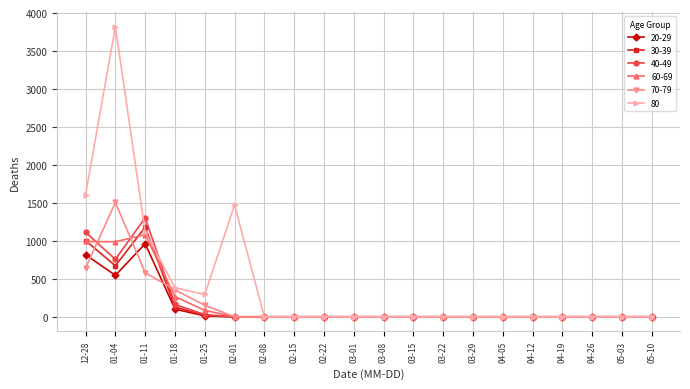

What is the label of the 8th point from the left?

02-15